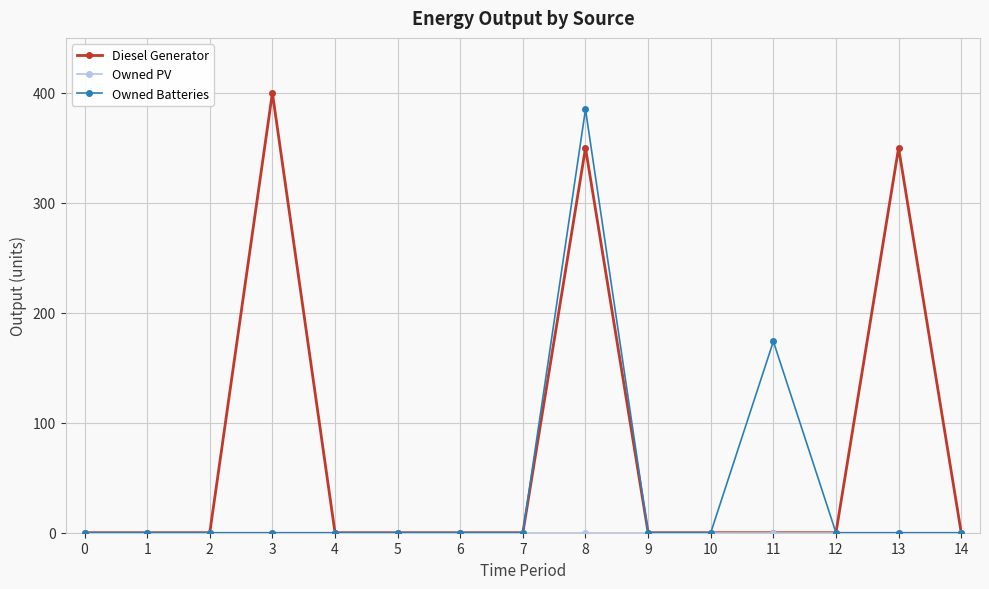

What is the greatest value displayed?

400